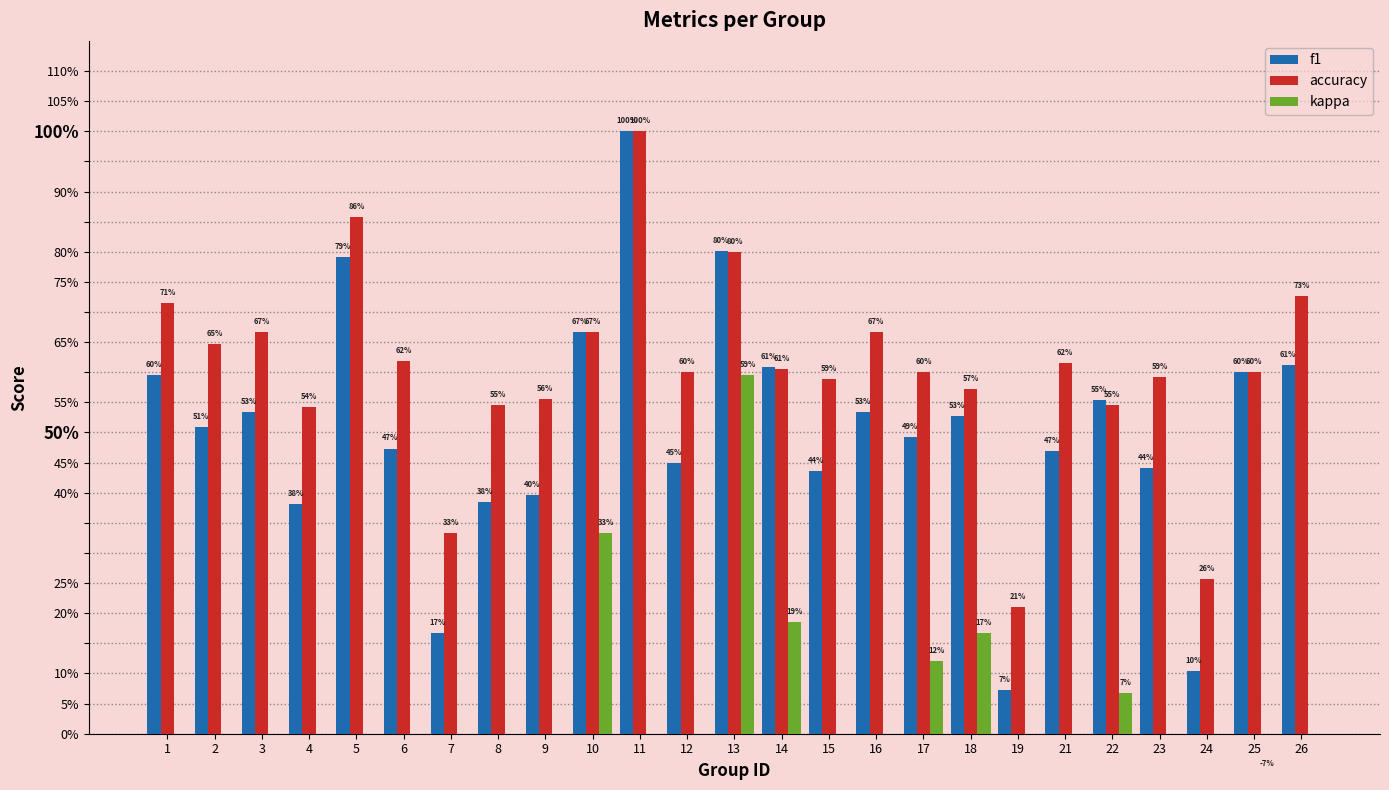

Reading left to right, transcribe all the data shown in this chart.

f1: 0.6	0.5	0.5	0.4	0.8	0.5	0.2	0.4	0.4	0.7	1.0	0.5	0.8	0.6	0.4	0.5	0.5	0.5	0.1	0.5	0.6	0.4	0.1	0.6	0.6
accuracy: 0.7	0.6	0.7	0.5	0.9	0.6	0.3	0.5	0.6	0.7	1.0	0.6	0.8	0.6	0.6	0.7	0.6	0.6	0.2	0.6	0.5	0.6	0.3	0.6	0.7
kappa: 0.0	0.0	0.0	0.0	0.0	0.0	0.0	0.0	0.0	0.3	0.0	0.0	0.6	0.2	0.0	0.0	0.1	0.2	0.0	0.0	0.1	0.0	0.0	-0.1	0.0